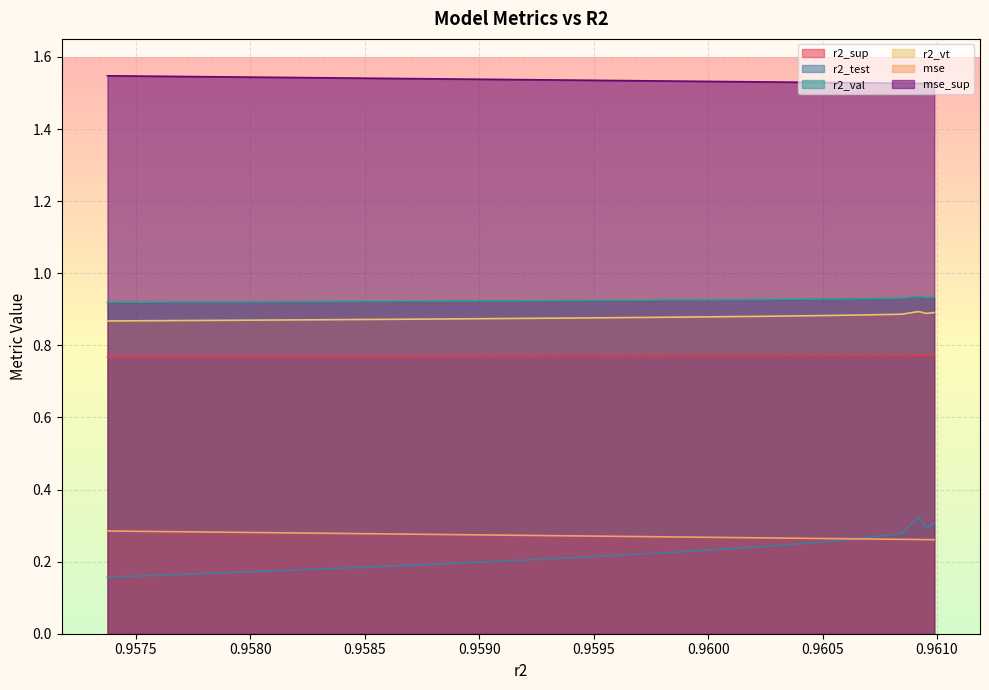

True or false: mse_sup has more than 0 interior local peaks.

False